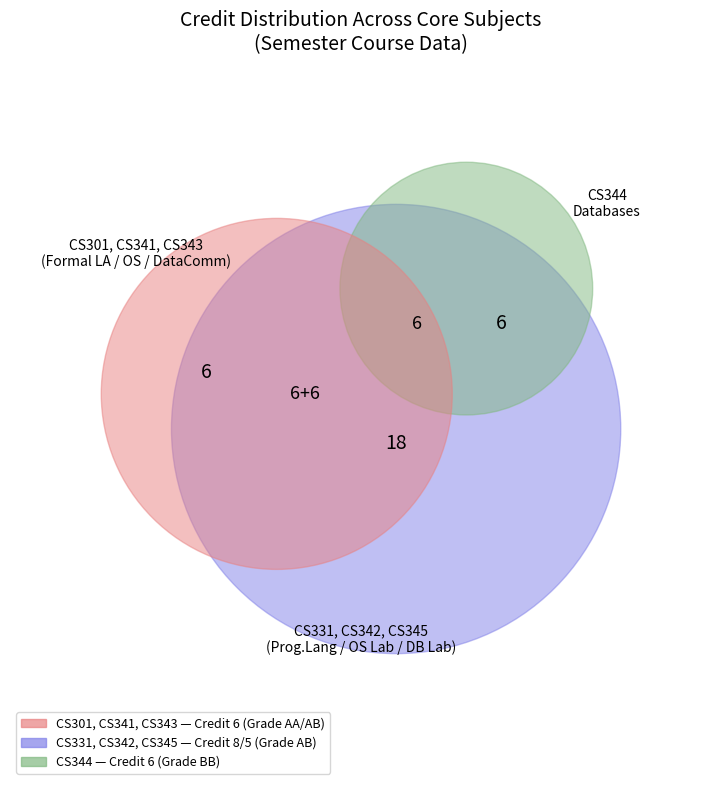

To the nearest percent, what portion does CS301
Formal Language and Automata represent?

14%